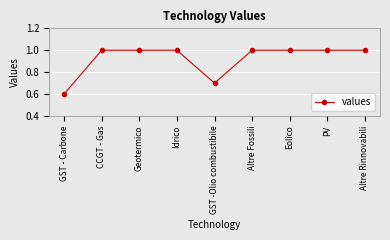

Reading right to left, what are all the values shown in this chart?

Altre Rinnovabili=1.0	PV=1.0	Eolico=1.0	Altre Fossili=1.0	GST -Olio combustibile=0.7	Idrico=1.0	Geotermico=1.0	CCGT - Gas=1.0	GST - Carbone=0.6